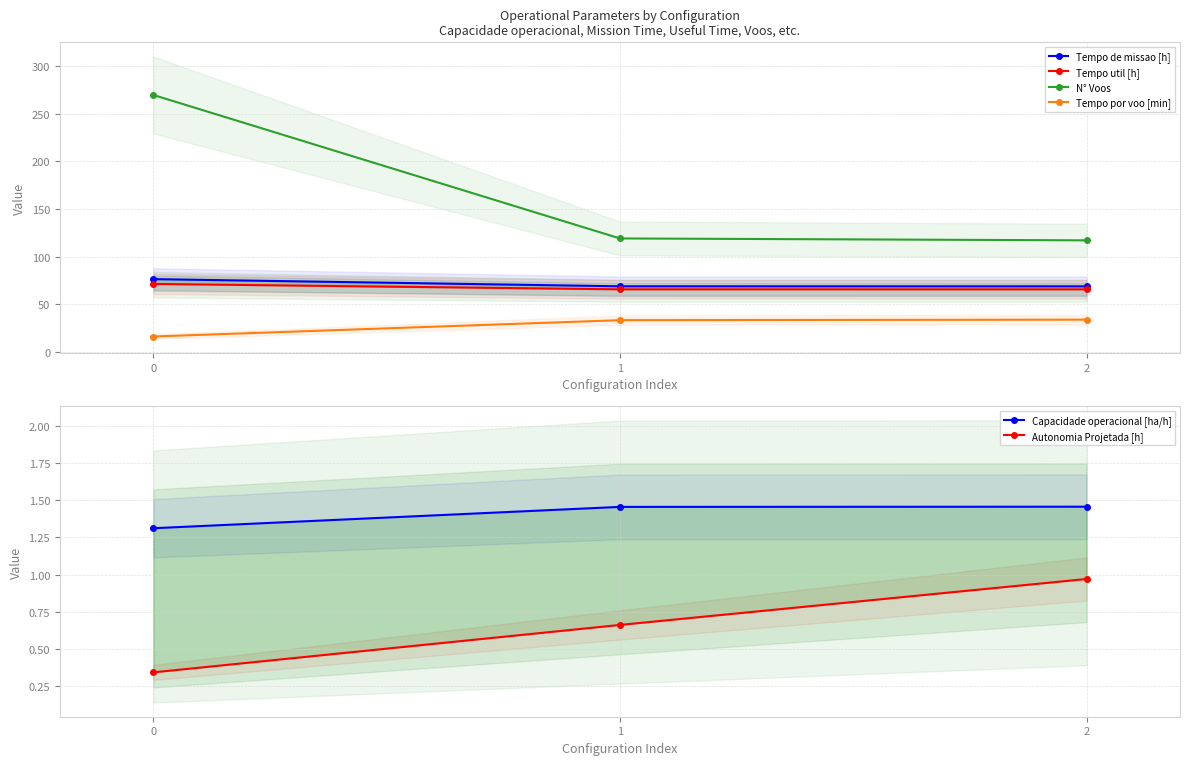

How many lines are shown in the chart?

6